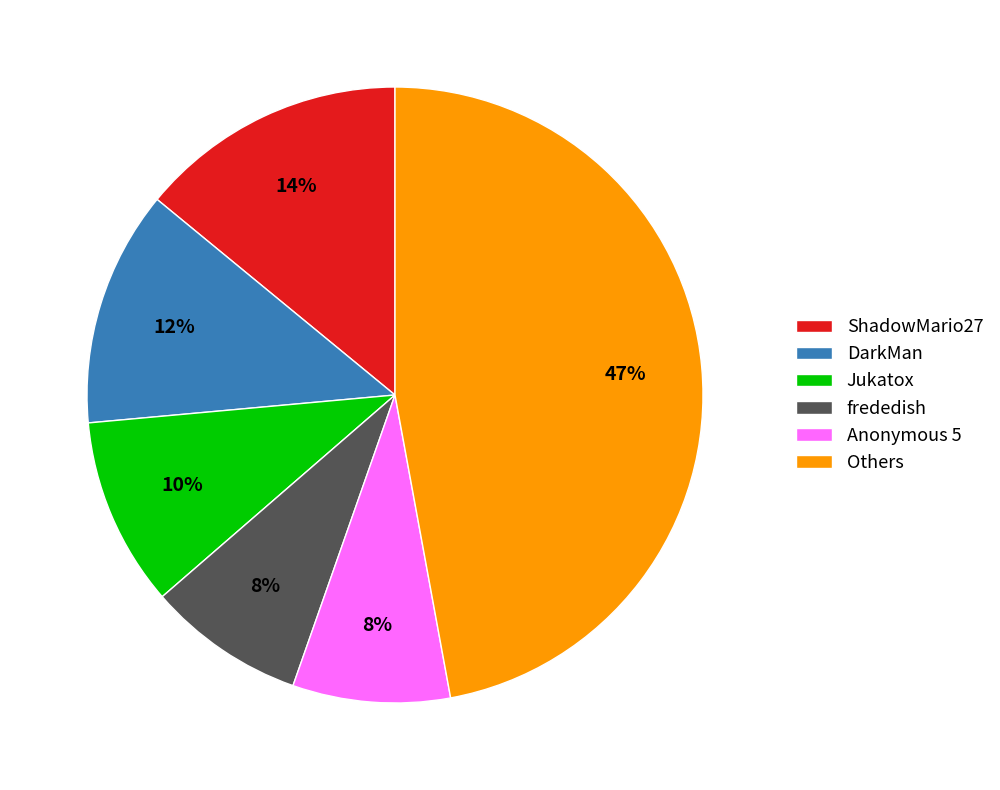

To the nearest percent, what is the difference between the largest and smallest slice percentages?

39%